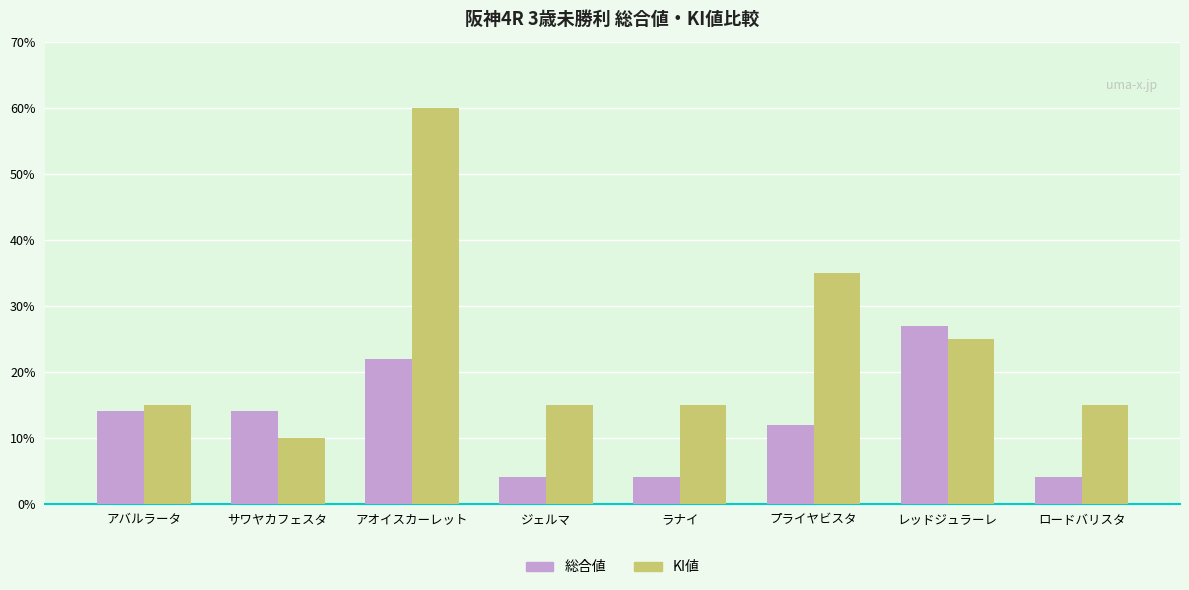

Which series has the widest spread of values?

KI値